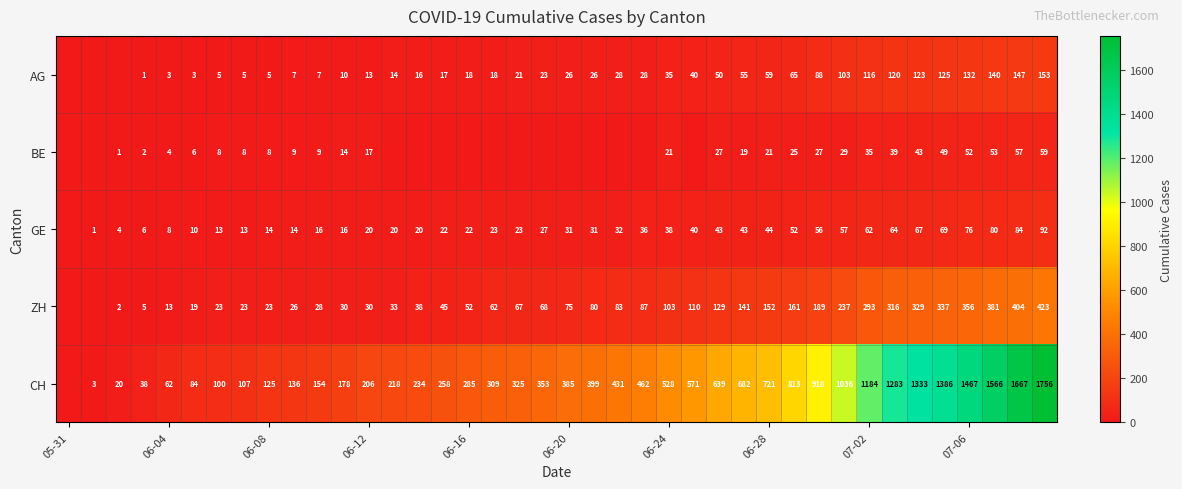

What is the total value across all series at 06-24?

725